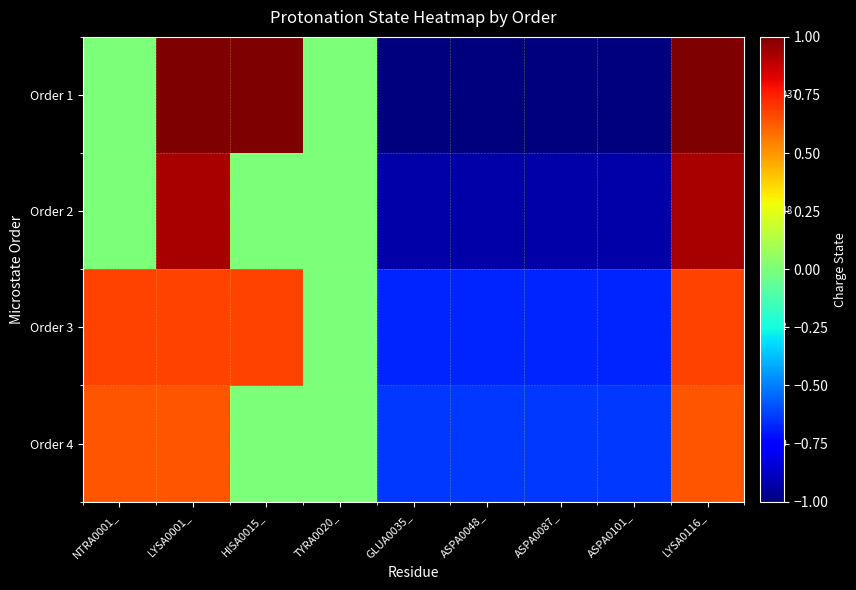

Reading right to left, transcribe all the data shown in this chart.

Order 1: LYSA0116_=1.0	ASPA0101_=-1.0	ASPA0087_=-1.0	ASPA0048_=-1.0	GLUA0035_=-1.0	TYRA0020_=0.0	HISA0015_=1.0	LYSA0001_=1.0	NTRA0001_=0.0
Order 2: LYSA0116_=0.9	ASPA0101_=-0.9	ASPA0087_=-0.9	ASPA0048_=-0.9	GLUA0035_=-0.9	TYRA0020_=0.0	HISA0015_=0.0	LYSA0001_=0.9	NTRA0001_=0.0
Order 3: LYSA0116_=0.7	ASPA0101_=-0.7	ASPA0087_=-0.7	ASPA0048_=-0.7	GLUA0035_=-0.7	TYRA0020_=0.0	HISA0015_=0.7	LYSA0001_=0.7	NTRA0001_=0.7
Order 4: LYSA0116_=0.6	ASPA0101_=-0.6	ASPA0087_=-0.6	ASPA0048_=-0.6	GLUA0035_=-0.6	TYRA0020_=0.0	HISA0015_=0.0	LYSA0001_=0.6	NTRA0001_=0.6